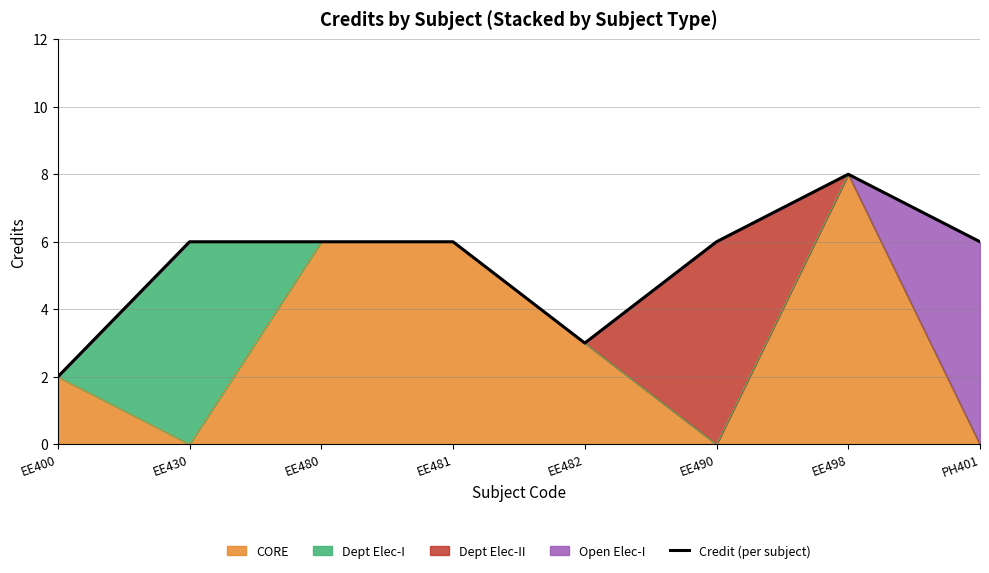

List the labels in order of value, smallest first.

EE400, EE482, EE430, EE480, EE481, EE490, PH401, EE498